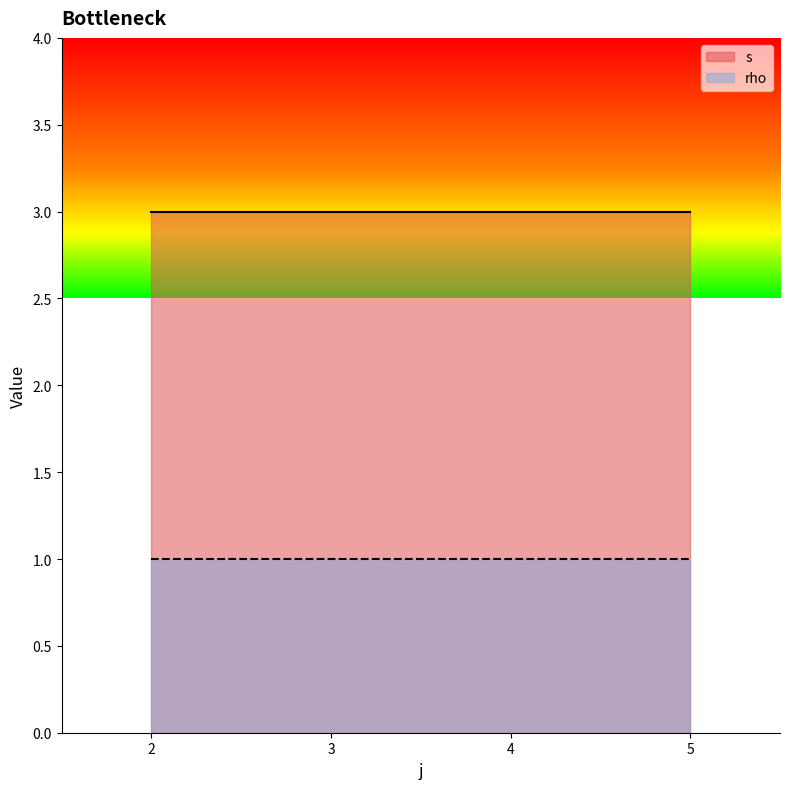

What is the maximum value for s?

3